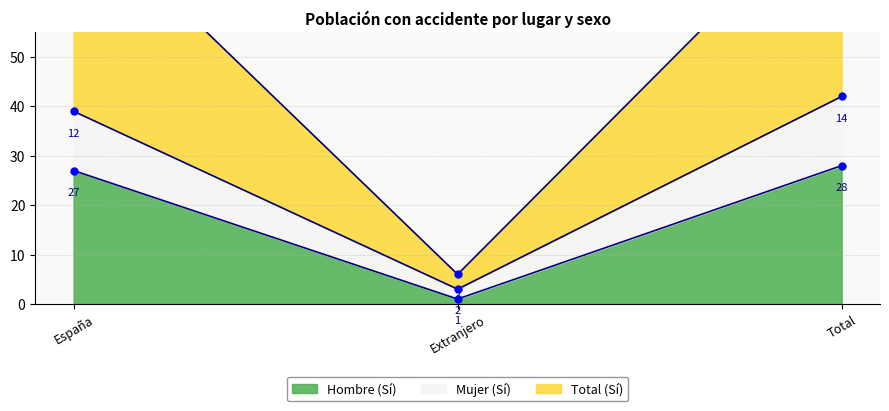

Is it true that Hombre (Sí) equals 1 at Extranjero?

True